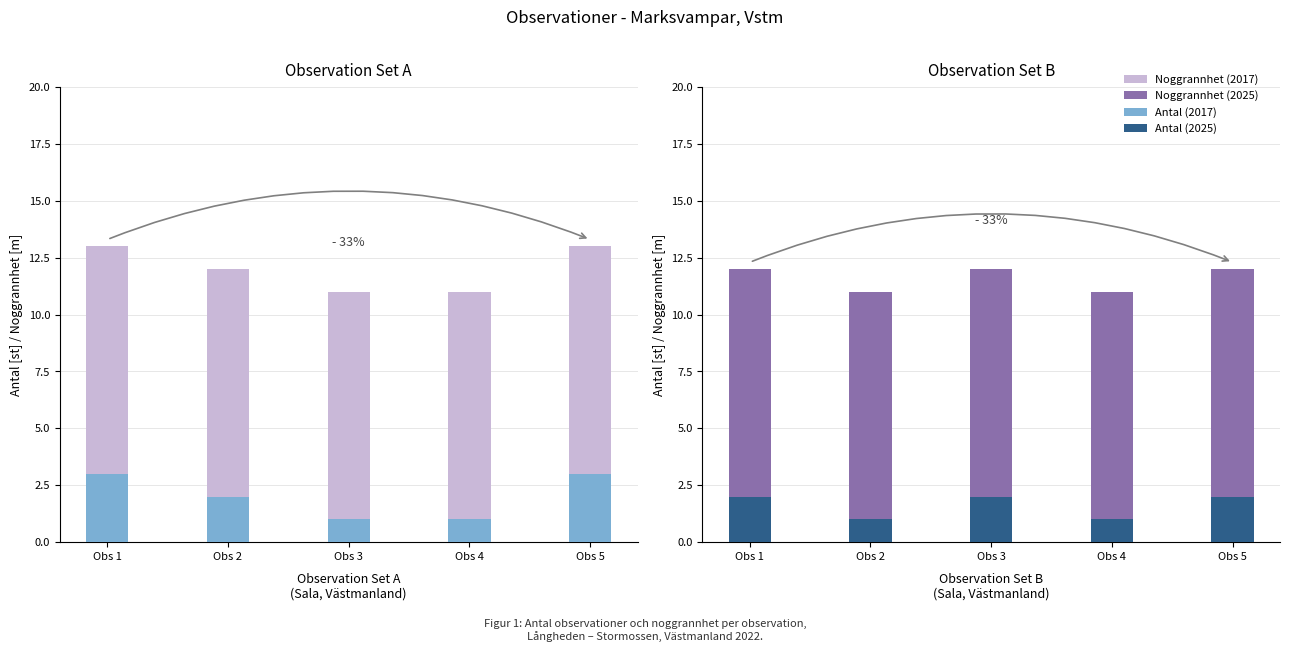

True or false: Antal (2017) has a value of 1 at Obs 3.

True